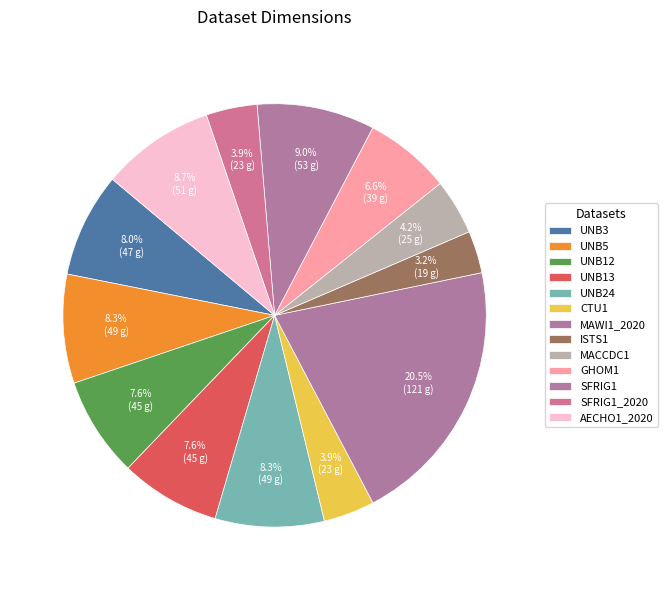

Approximately how many times larger is the value at SFRIG1_2020 compared to MACCDC1?

0.9